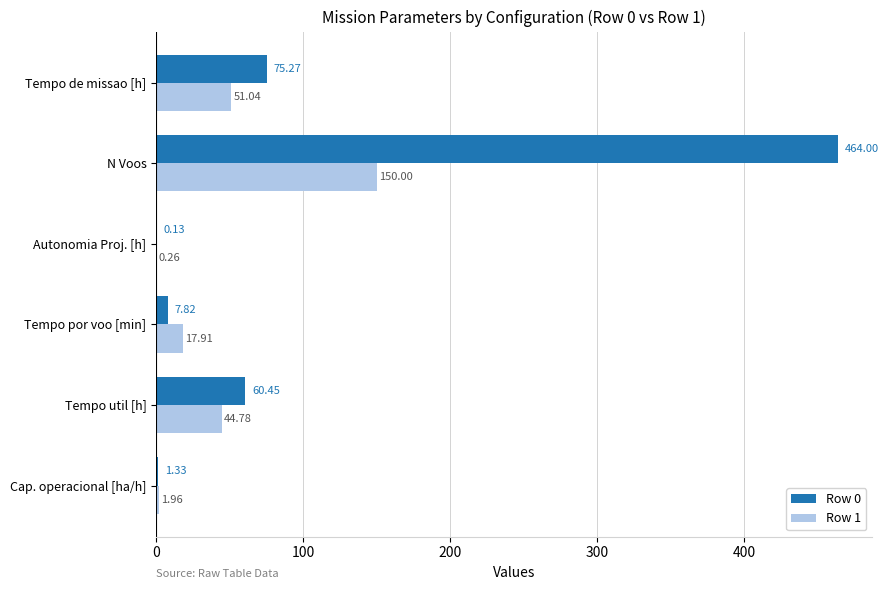

At which category does the chart reach its peak across all series?

N Voos